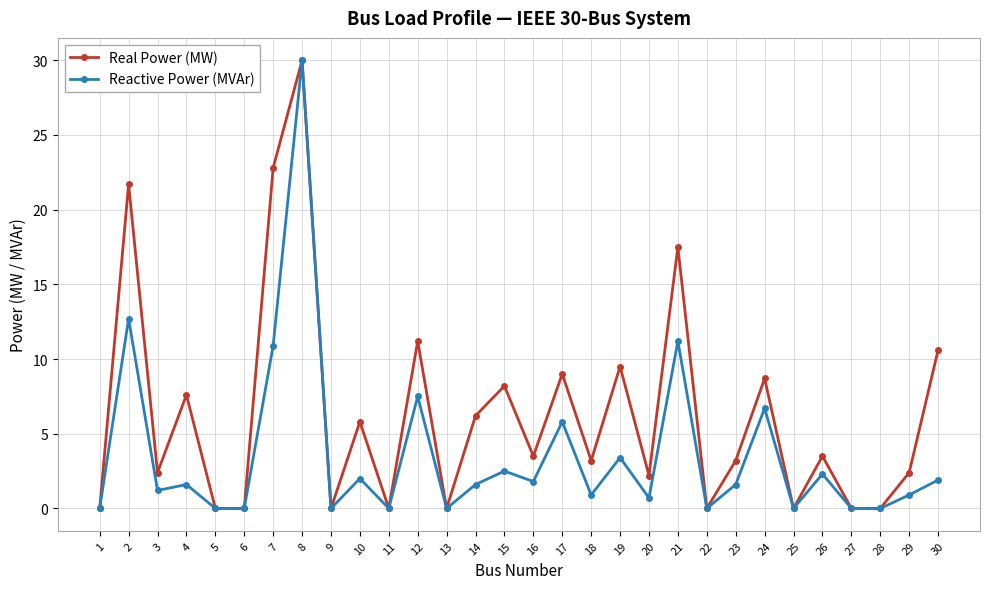

Is it true that Real Power (MW) equals 0.0 at 25?

True